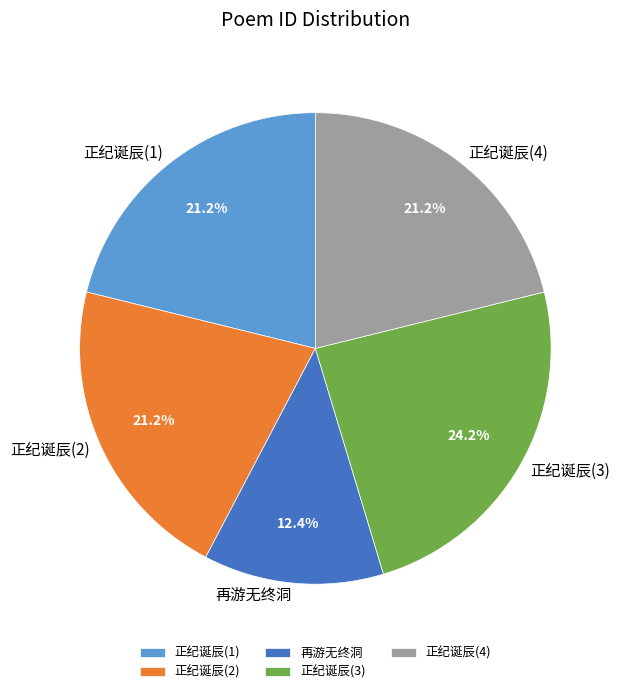

What is the smallest slice in the pie chart?

再游无终洞